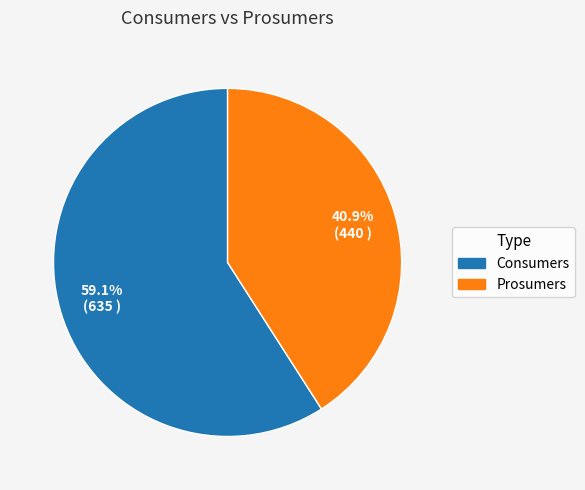

Count the number of slices in the pie.

2